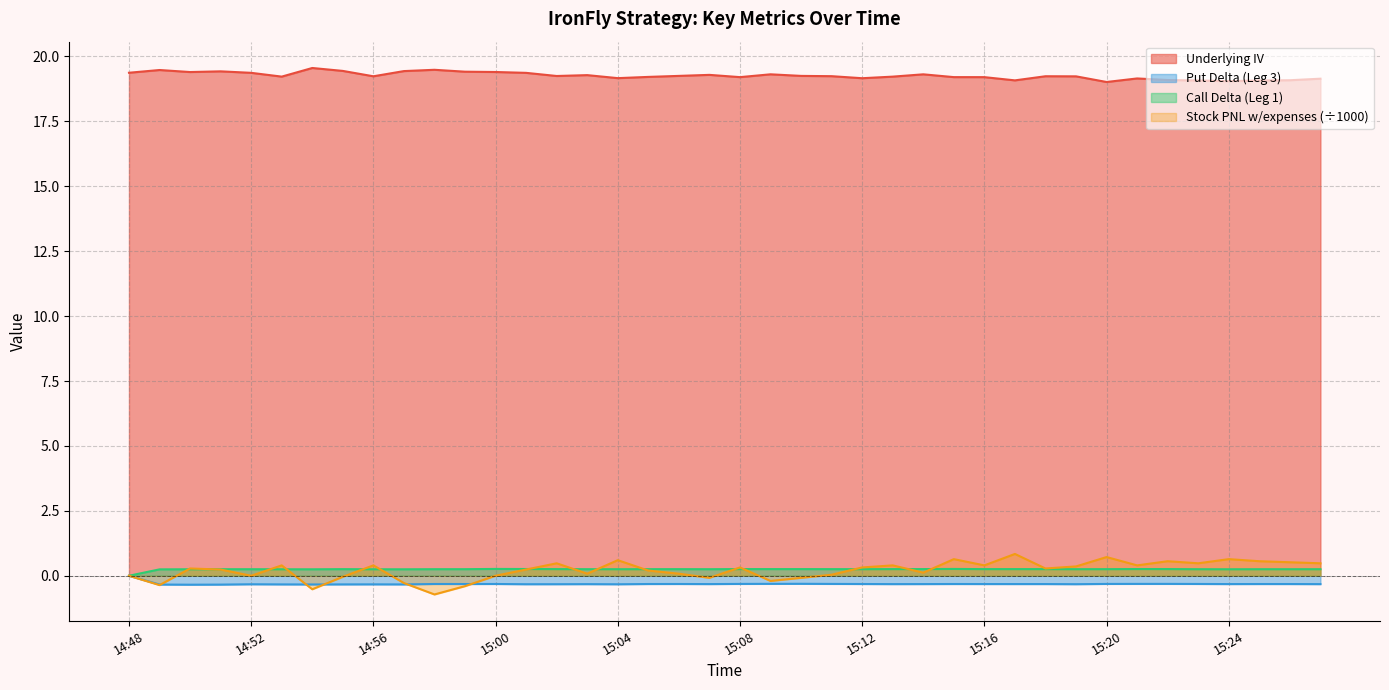

What is the label of the 13th point from the left?

15:00